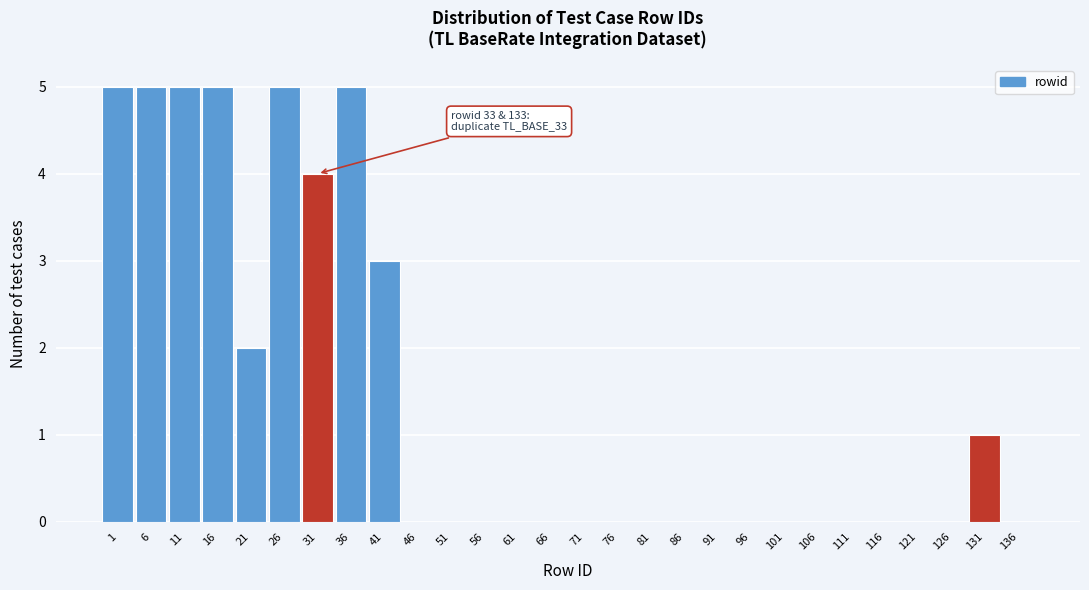

Reading left to right, transcribe all the data shown in this chart.

1=5	6=5	11=5	16=5	21=2	26=5	31=4	36=5	41=3	46=0	51=0	56=0	61=0	66=0	71=0	76=0	81=0	86=0	91=0	96=0	101=0	106=0	111=0	116=0	121=0	126=0	131=1	136=0